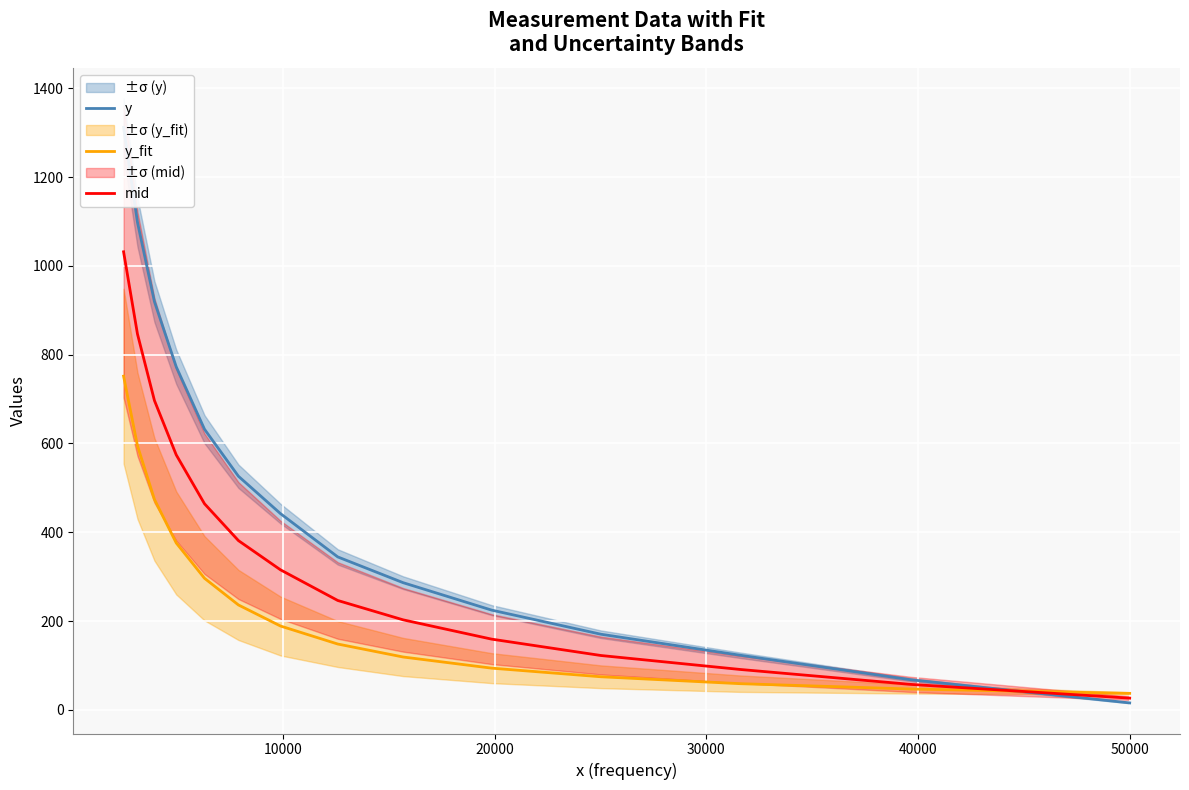

What is the difference between the second highest and second lowest values in the mid series?

789.0